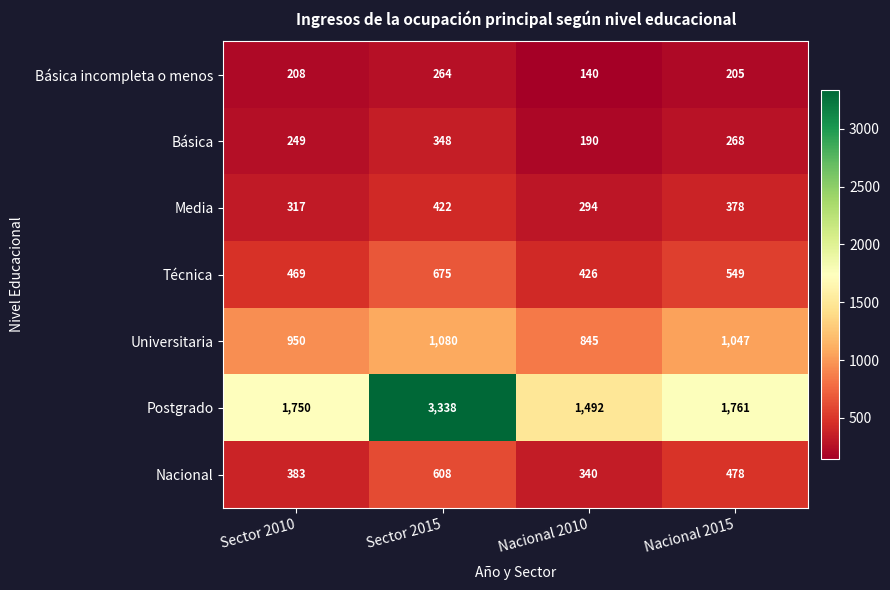

At Nacional 2015, list the series in order from smallest to largest.

Básica incompleta o menos, Básica, Media, Nacional, Técnica, Universitaria, Postgrado